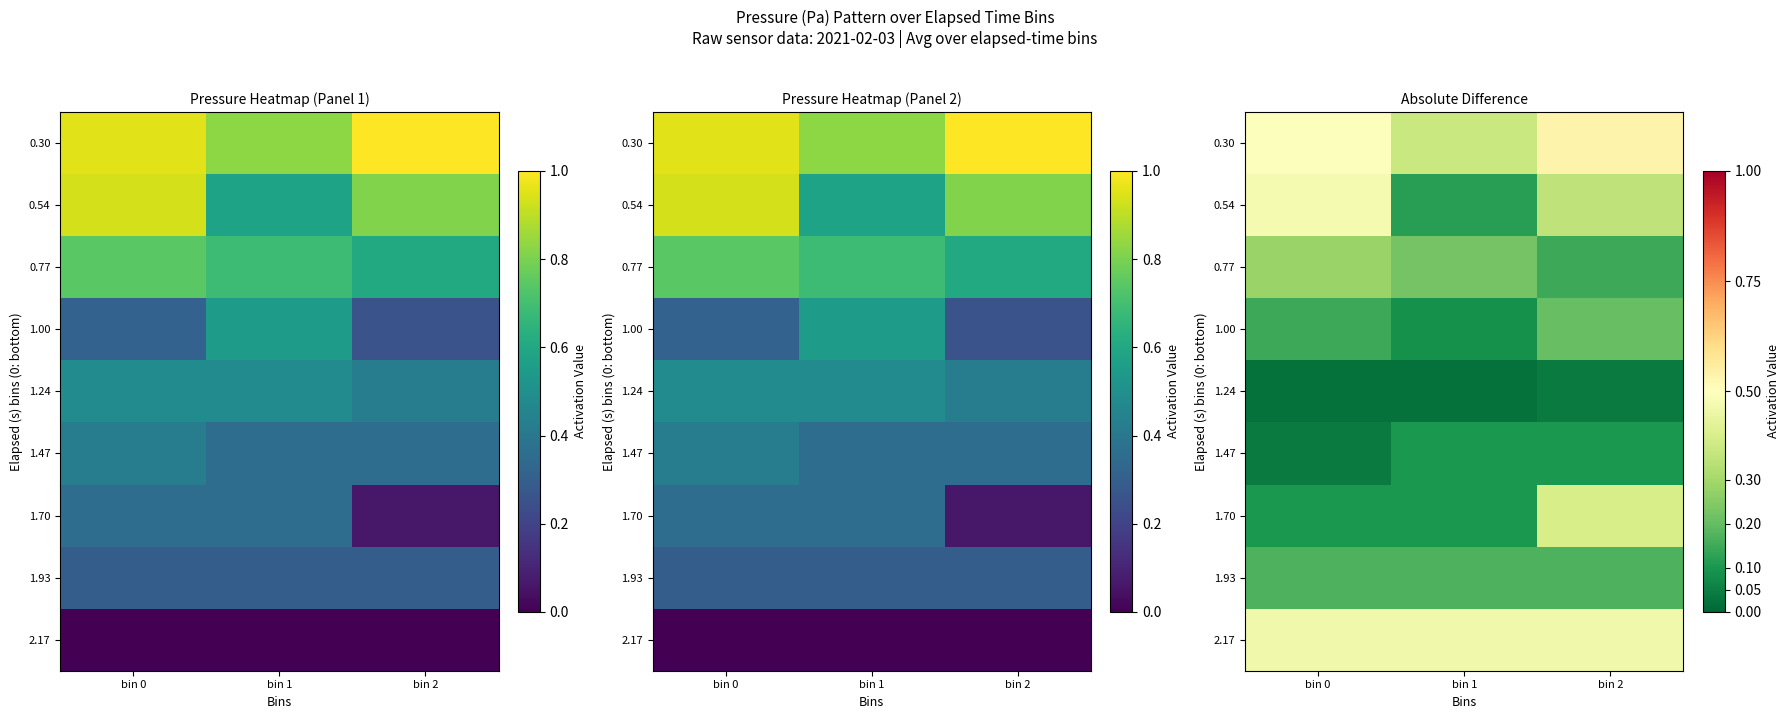

What is the total value across all series at bin 2?

2.4